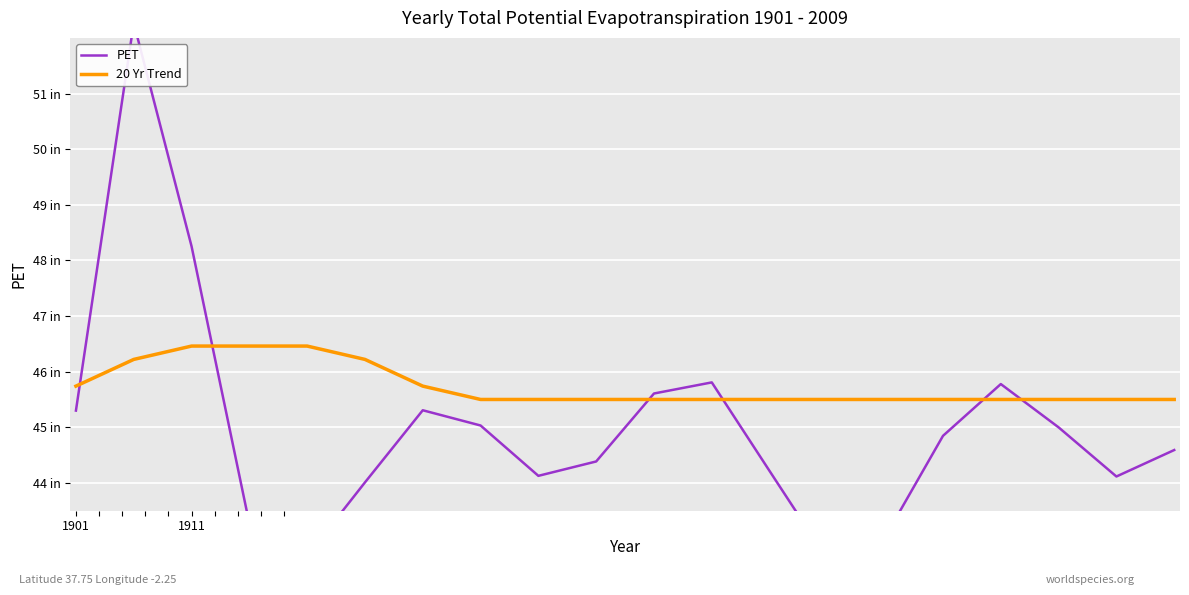

Reading left to right, transcribe all the data shown in this chart.

PET: 45.3	52.3	48.3	43.3	42.7	44.0	45.3	45.0	44.1	44.4	45.6	45.8	44.2	42.6	43.0	44.8	45.8	45.0	44.1	44.6
20 Yr Trend: 45.7	46.2	46.5	46.5	46.5	46.2	45.7	45.5	45.5	45.5	45.5	45.5	45.5	45.5	45.5	45.5	45.5	45.5	45.5	45.5